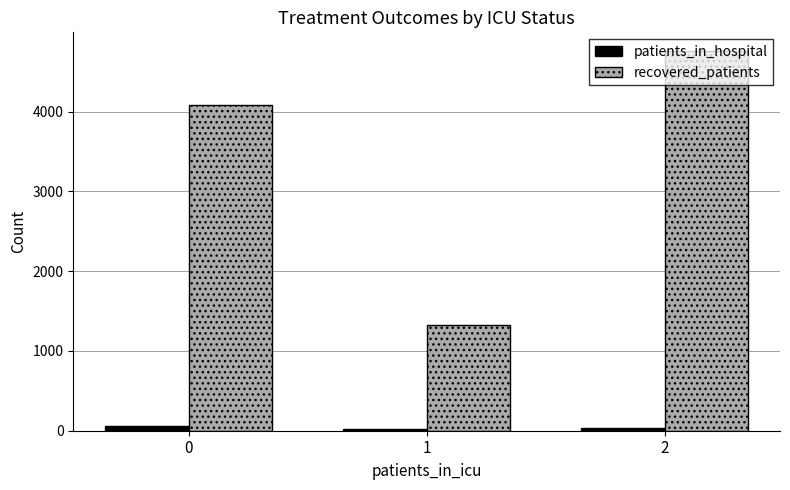

Where is patients_in_hospital nearest to the value 41?

2